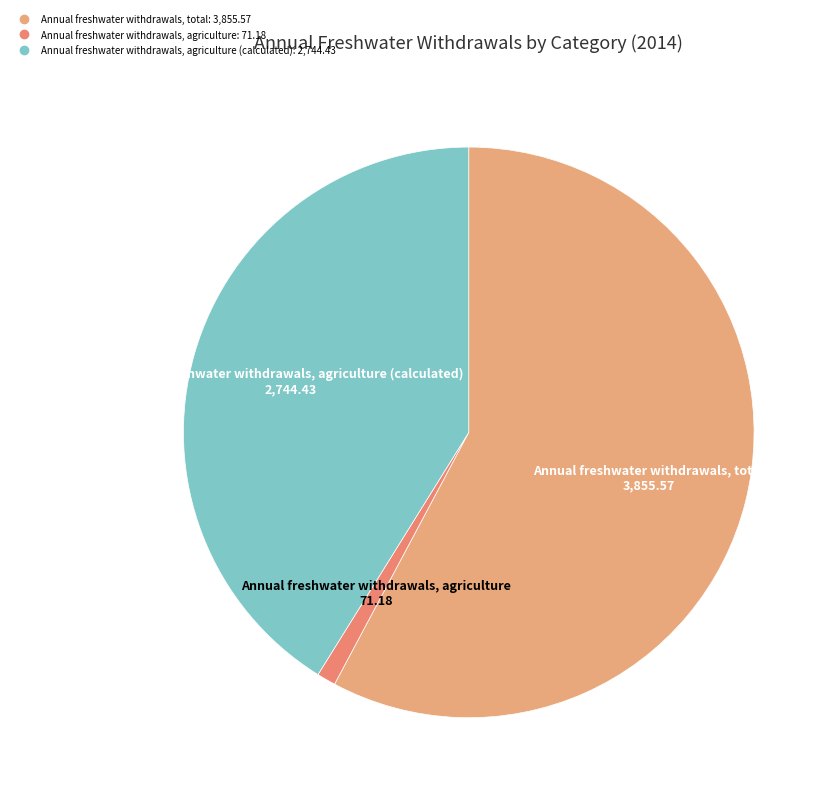

To the nearest percent, what is the average slice percentage?

33%